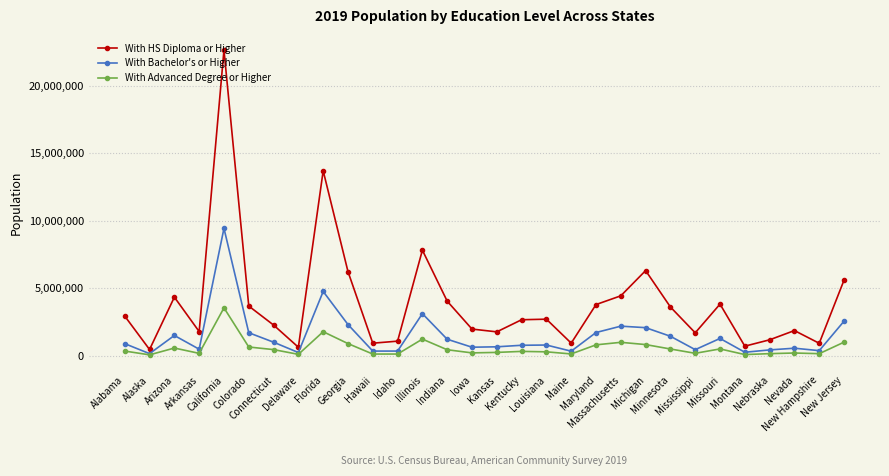

Which series has the largest range (max minus min)?

With HS Diploma or Higher